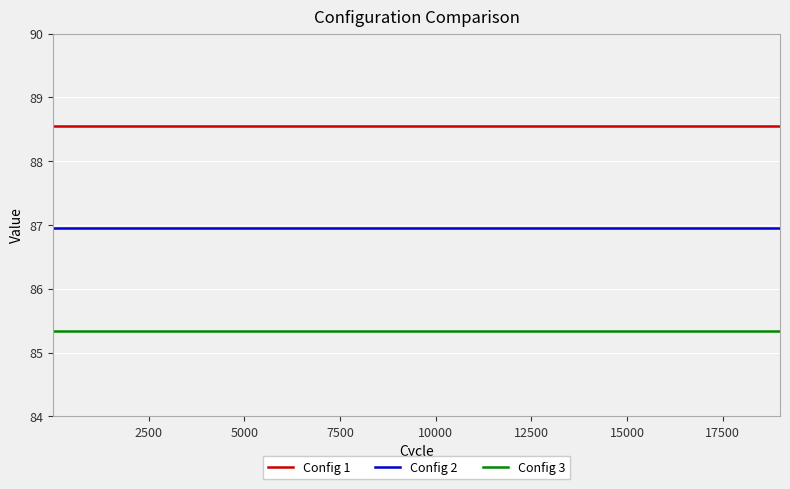

True or false: Config 2 and Config 1 cross at least once.

False